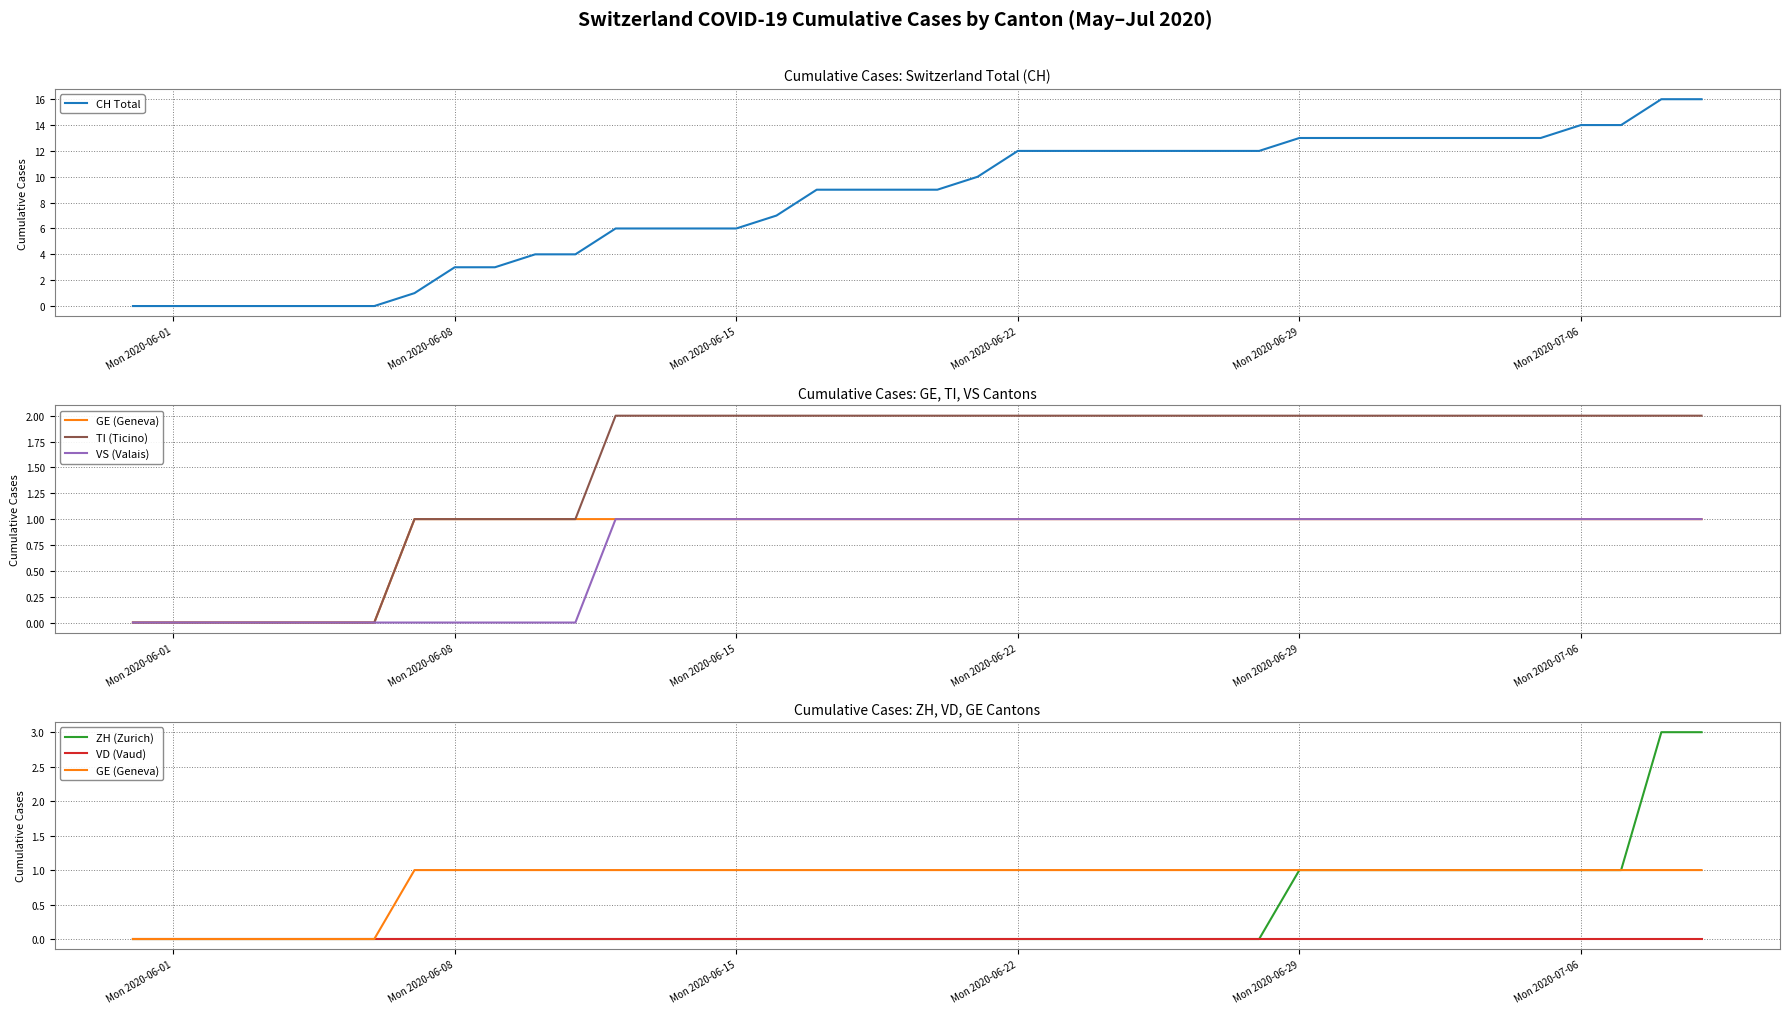

What is the value of the CH Total point at the 20th from the left?

9